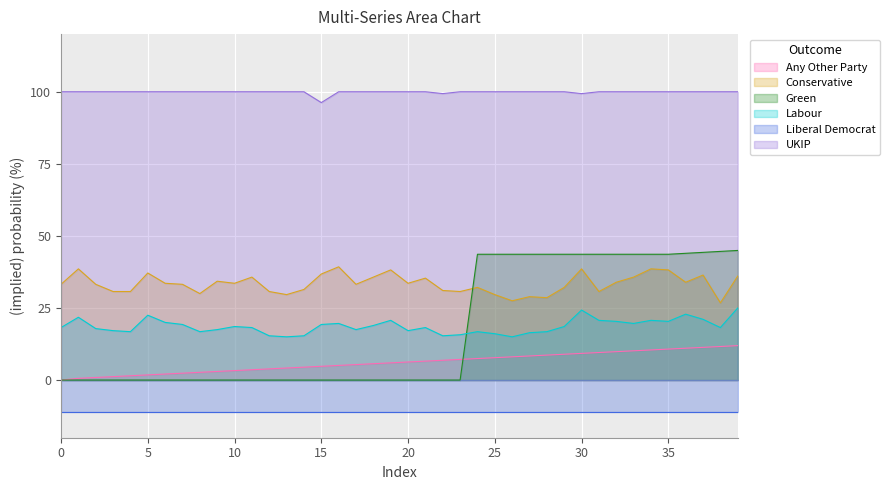

What is the highest value of the UKIP series?

100.0